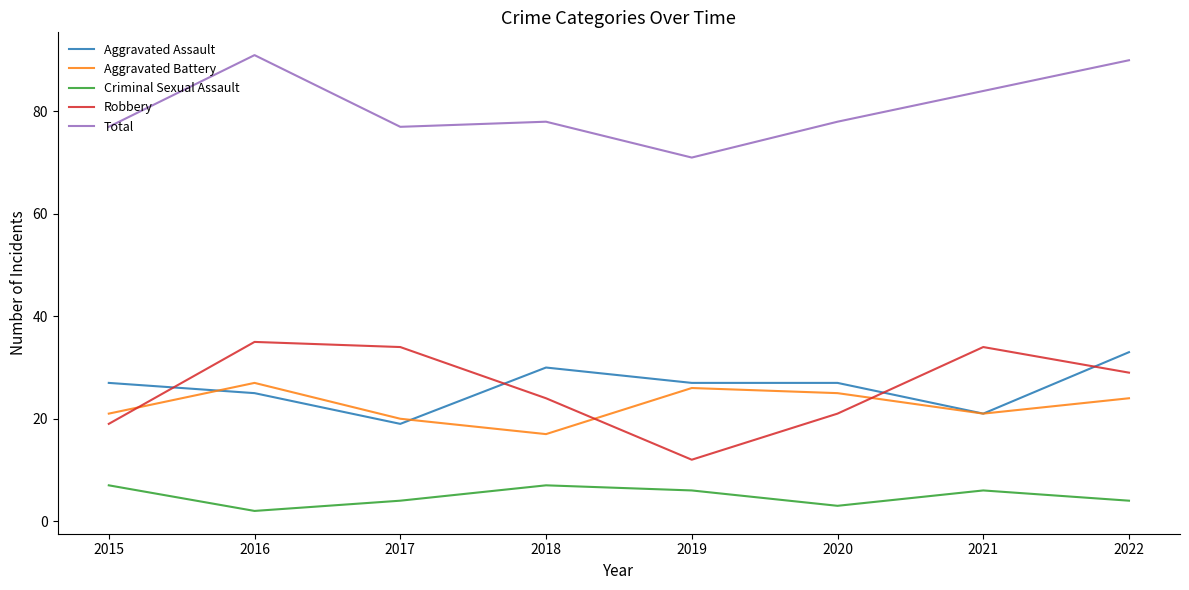

What is the difference between the maximum and minimum values in the Aggravated Battery series?

10